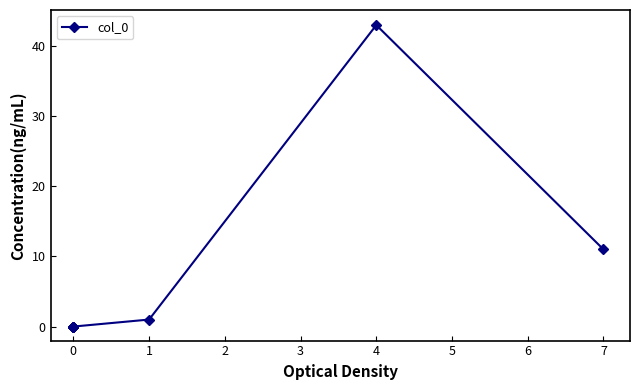

Which has a higher value, 7 or 4?

4